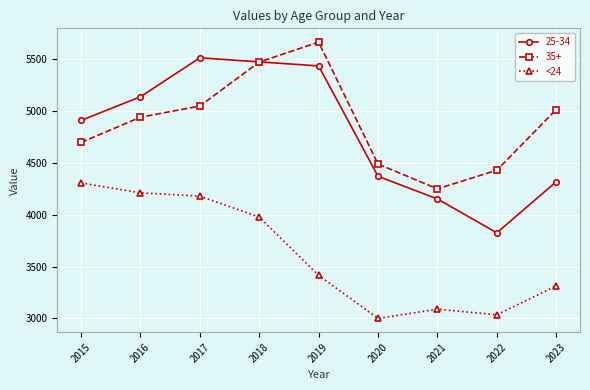

Where is the first local maximum for 35+?

2019